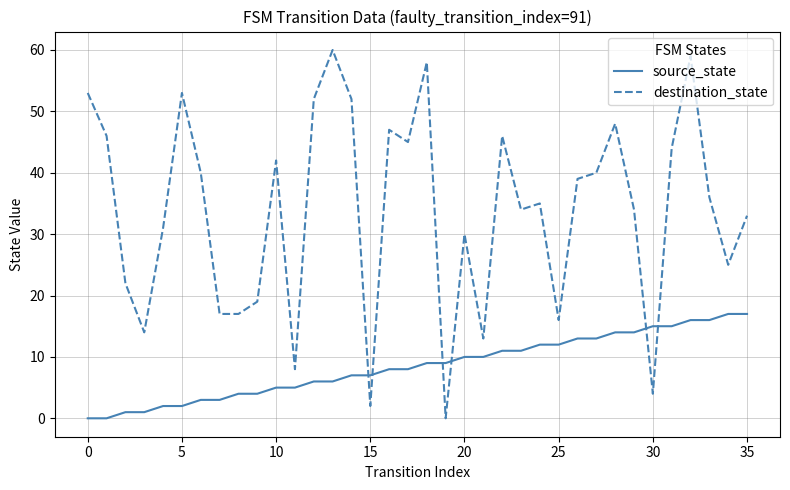

What is the difference between the maximum and minimum values in the destination_state series?

60